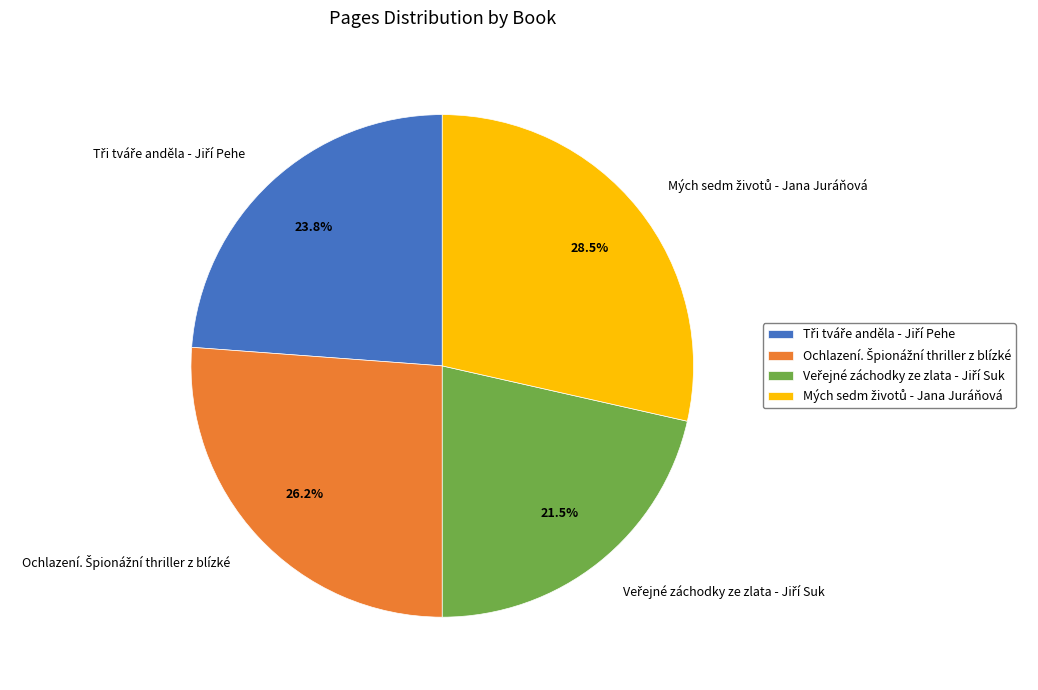

Does any single category account for the majority?

No